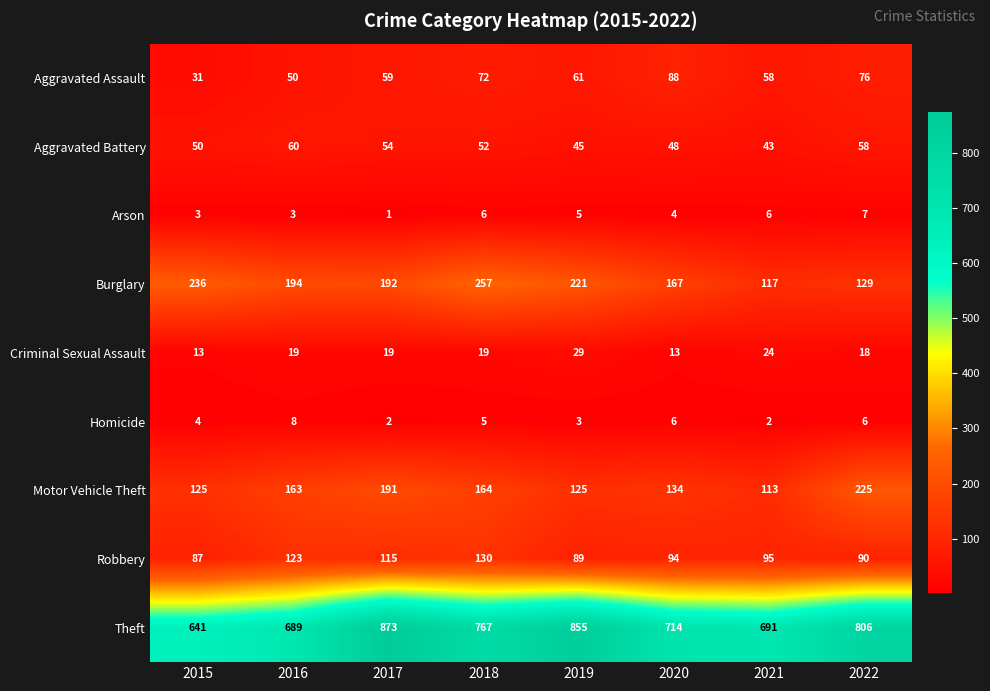

The Aggravated Battery series shows 60 at 2016. True or false?

True